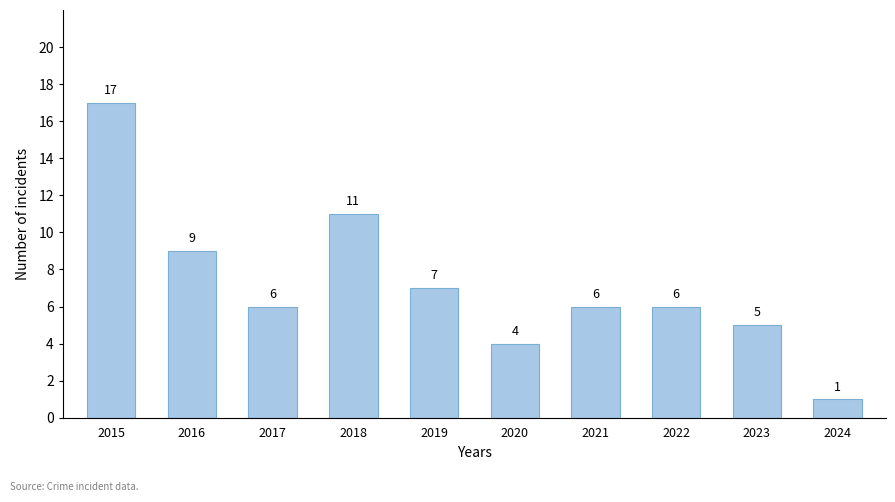

What is the ratio of the value at 2019 to the value at 2017?

1.2